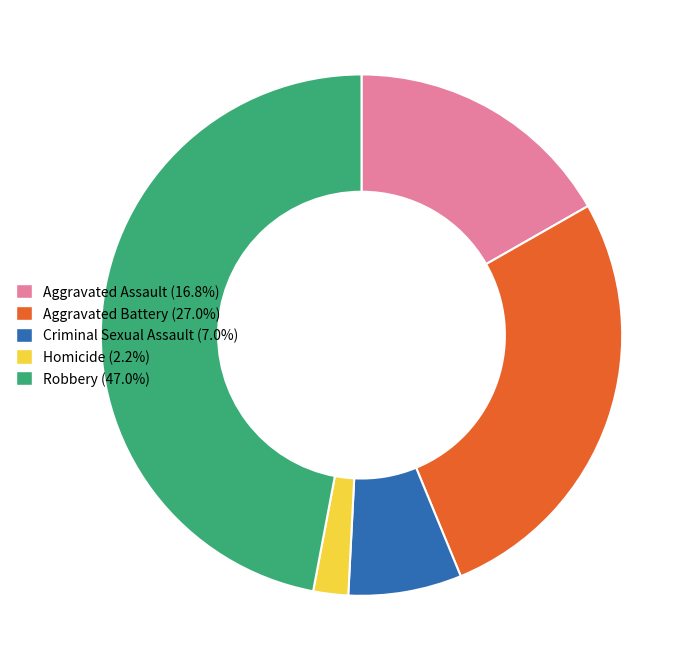

How many segments does this pie chart have?

5